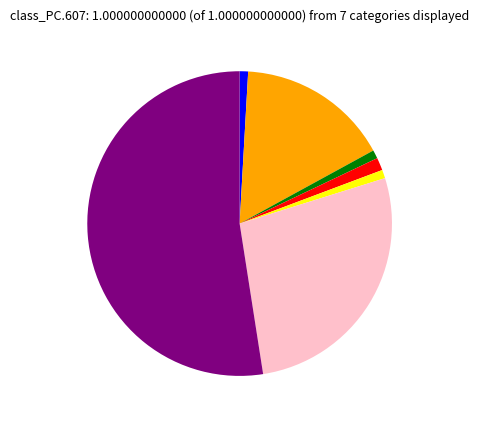

Is there a majority slice in this chart?

Yes